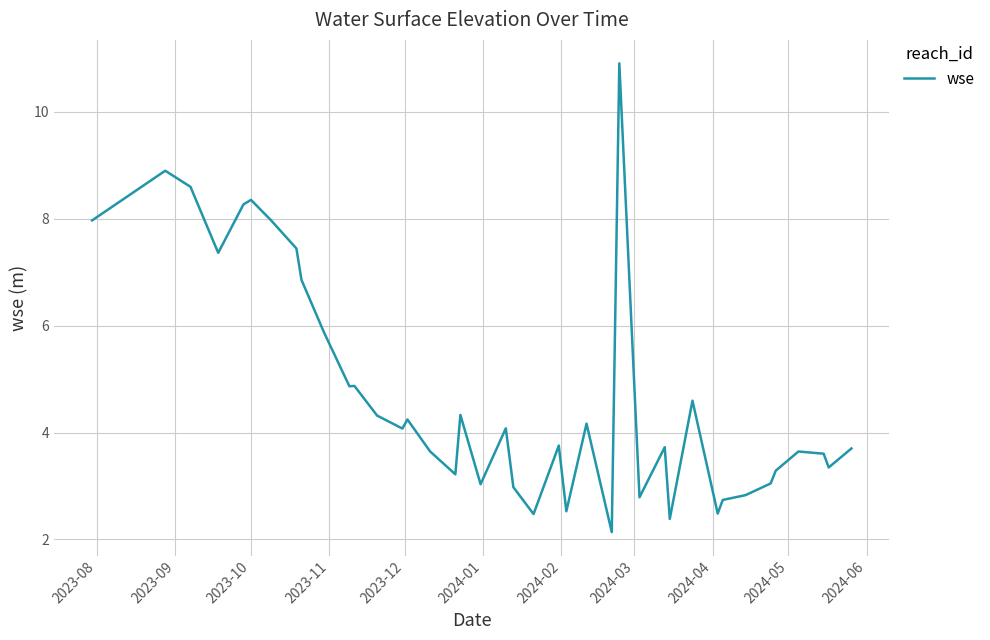

What is the greatest value displayed?

10.9